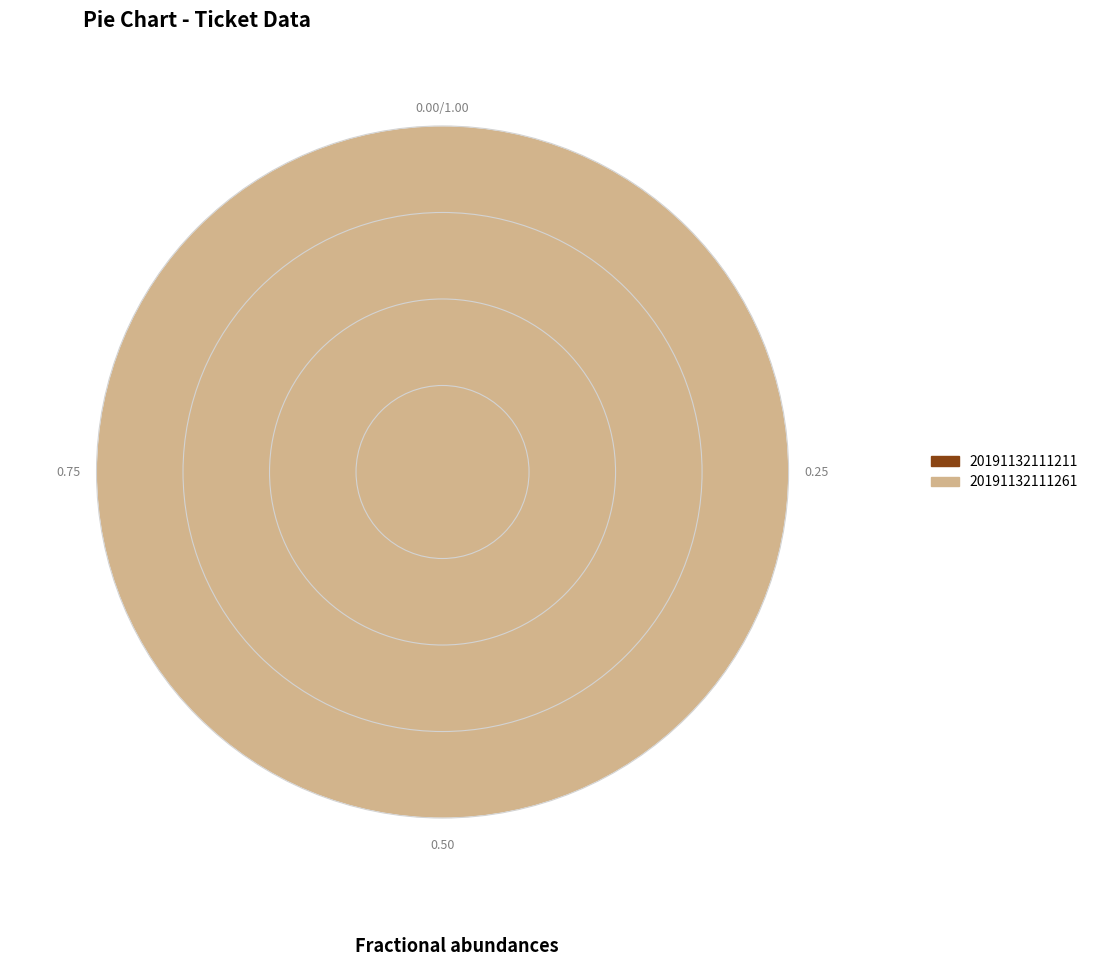

Is there any slice that represents more than half of the pie?

Yes